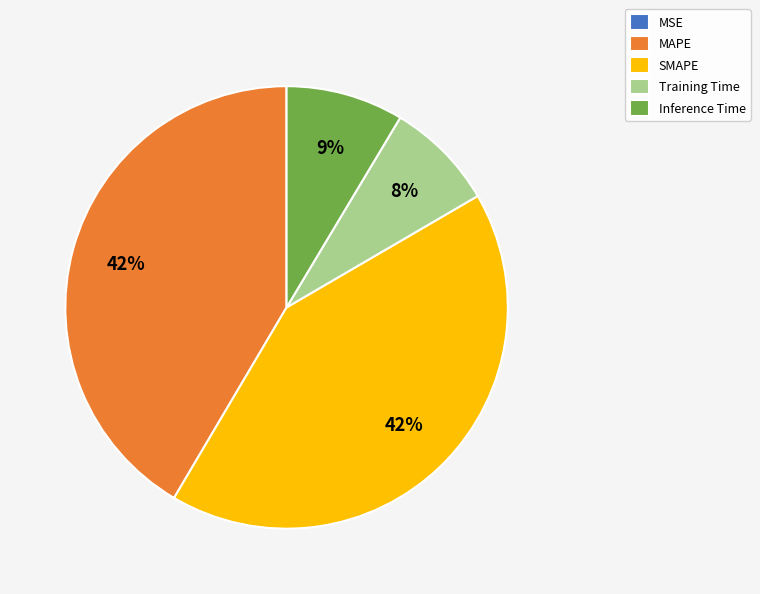

To the nearest percent, what is the average slice percentage?

20%